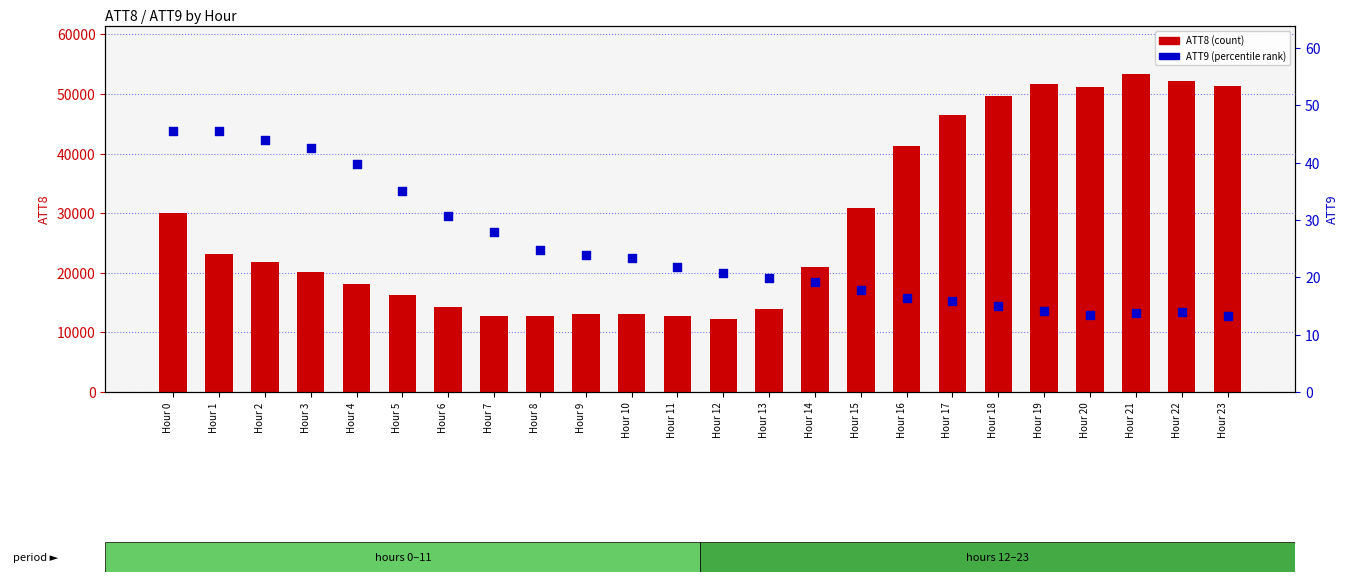

Which series reaches the minimum Y coordinate?

ATT9 (percentile rank)